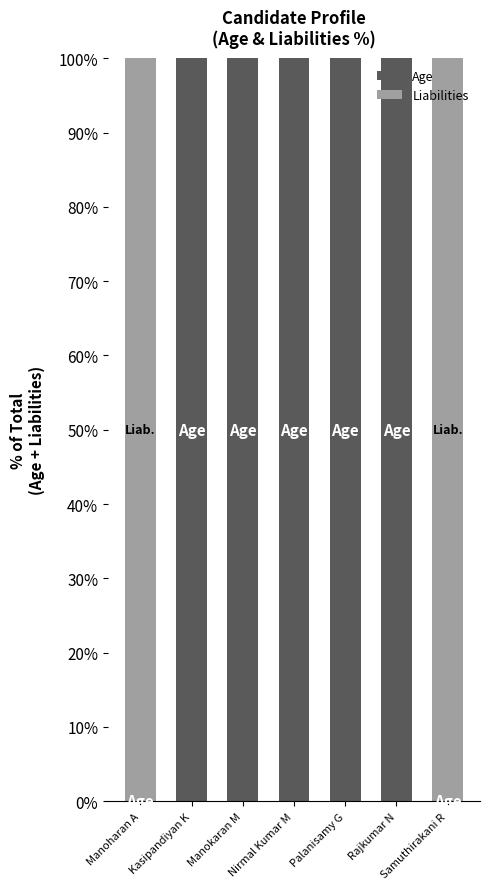

What is the total value across all series at Rajkumar N?

100.0